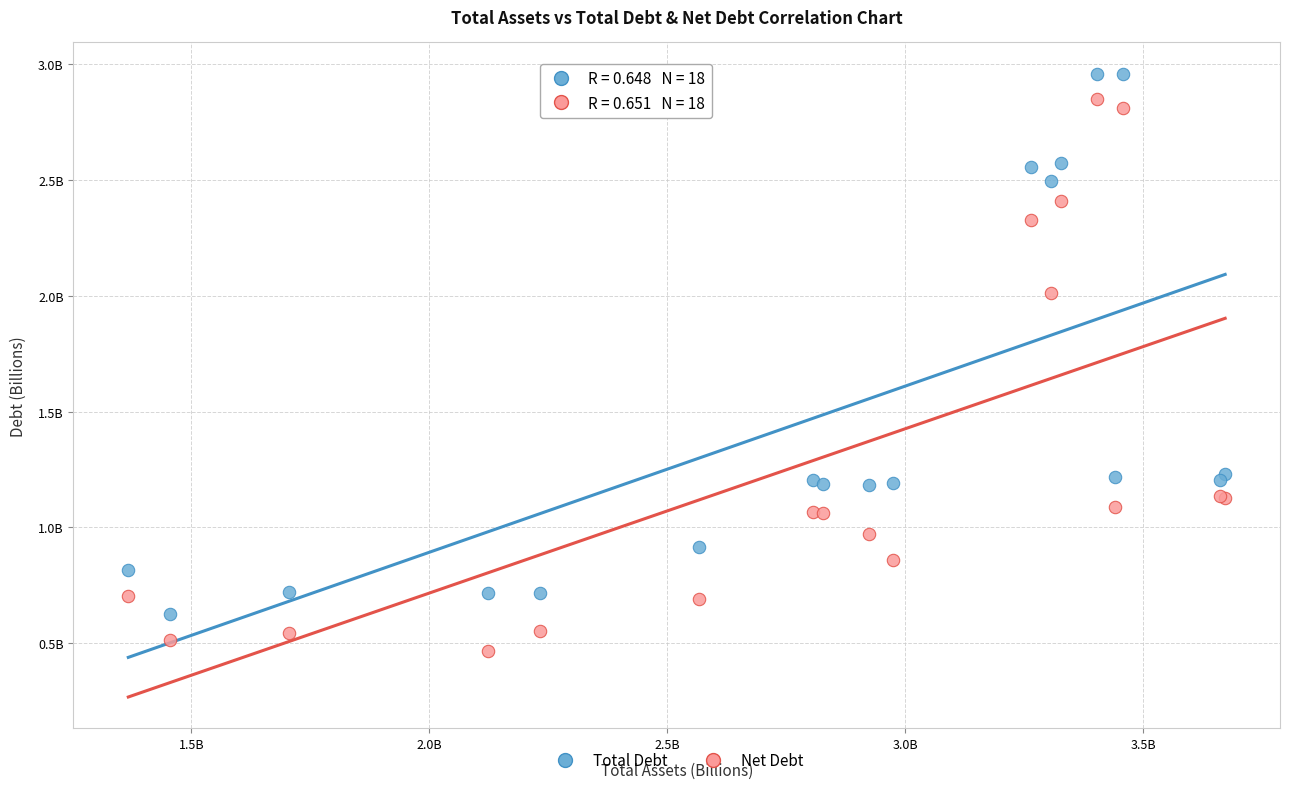

What are all the series names shown in the legend?

Total Debt, Net Debt